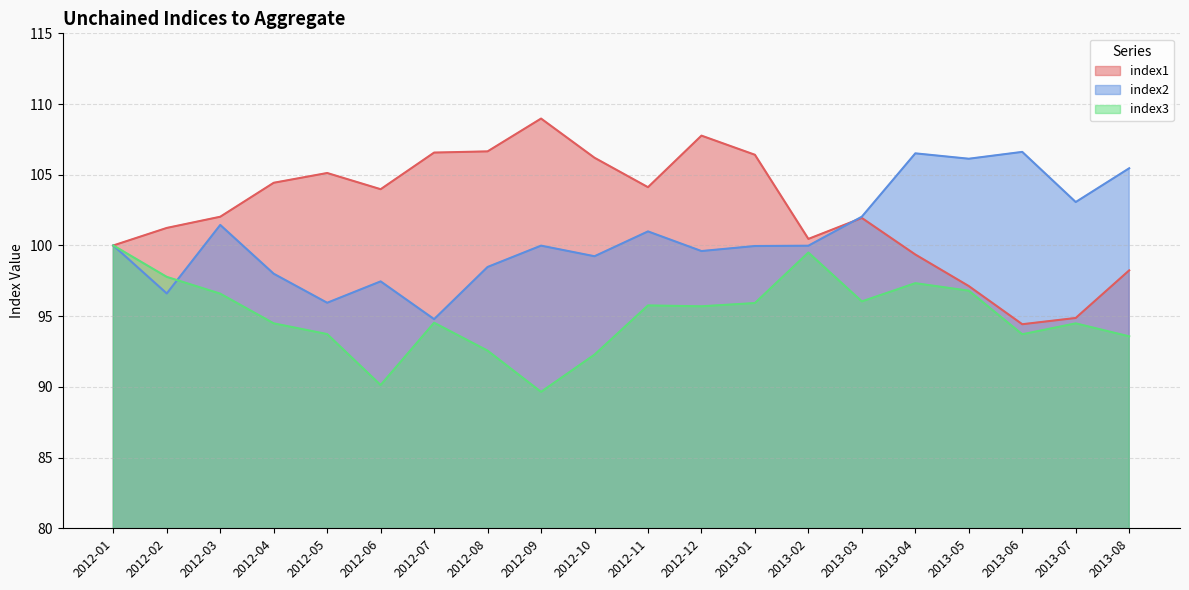

Which category has the lowest value across all series?

2012-09